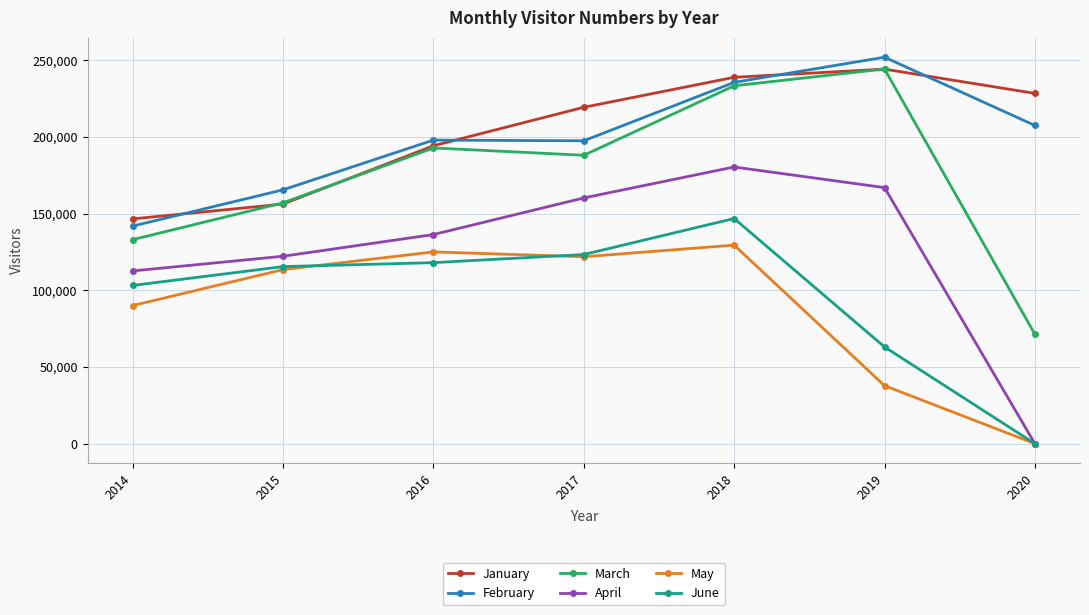

What is the value of the January point at the 5th from the left?

238924